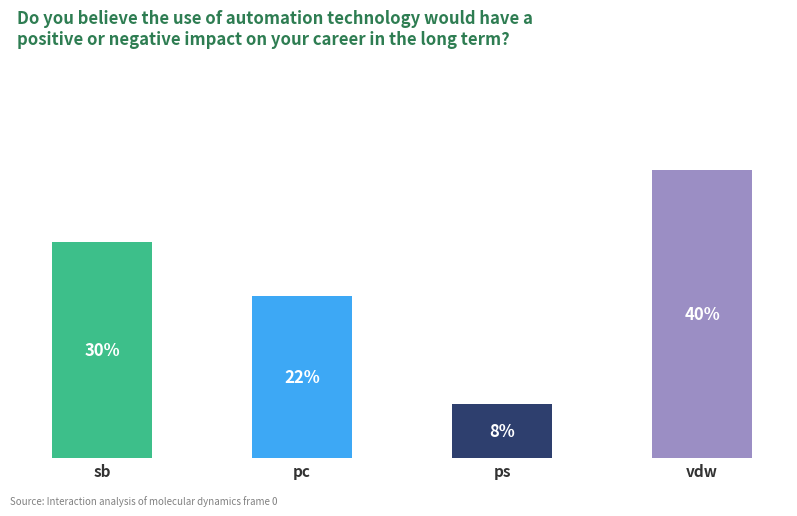

Are the bars horizontal?

No